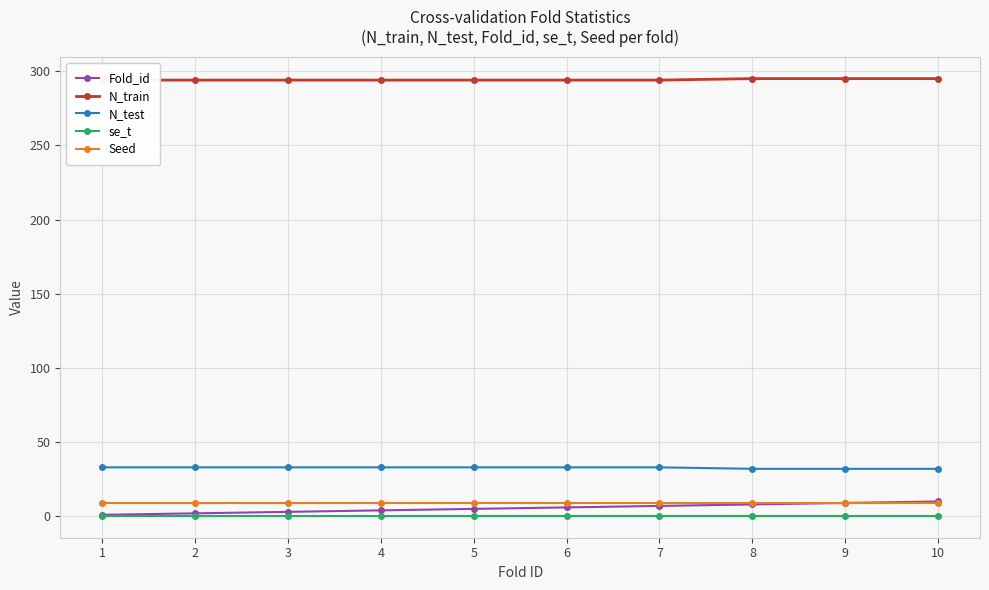

Reading left to right, what are all the values shown in this chart?

Fold_id: 1.0	2.0	3.0	4.0	5.0	6.0	7.0	8.0	9.0	10.0
N_train: 294.0	294.0	294.0	294.0	294.0	294.0	294.0	295.0	295.0	295.0
N_test: 33.0	33.0	33.0	33.0	33.0	33.0	33.0	32.0	32.0	32.0
se_t: 0.3	0.3	0.3	0.3	0.3	0.3	0.3	0.3	0.3	0.3
Seed: 9.0	9.0	9.0	9.0	9.0	9.0	9.0	9.0	9.0	9.0